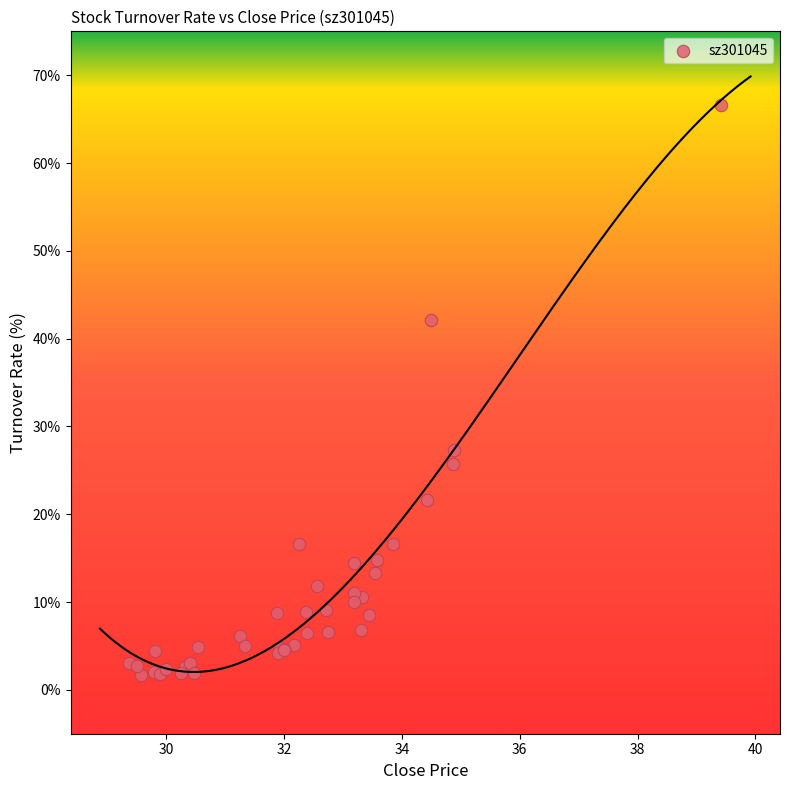

What Y value in the scatter plot is closest to 34?

27.3